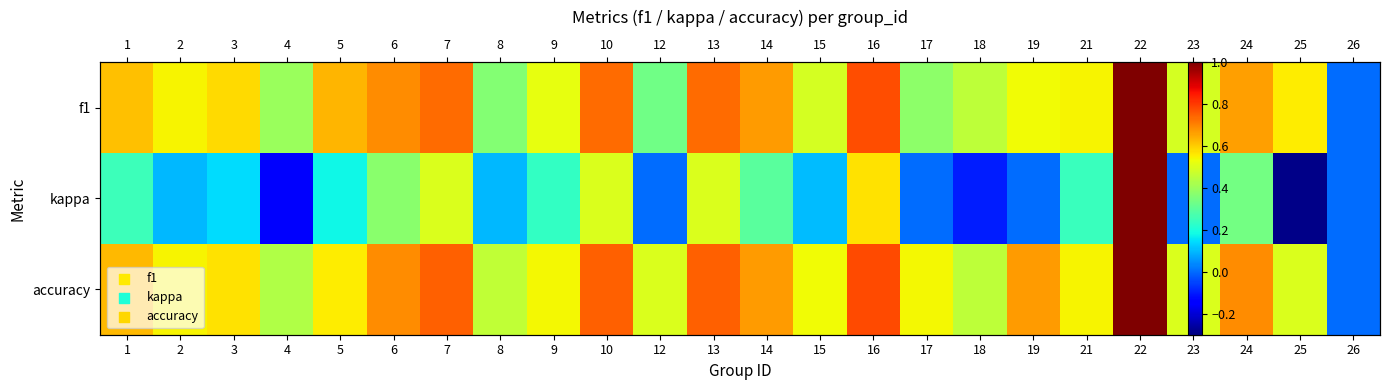

What is the sum of the kappa values at 19 and 22?

1.0